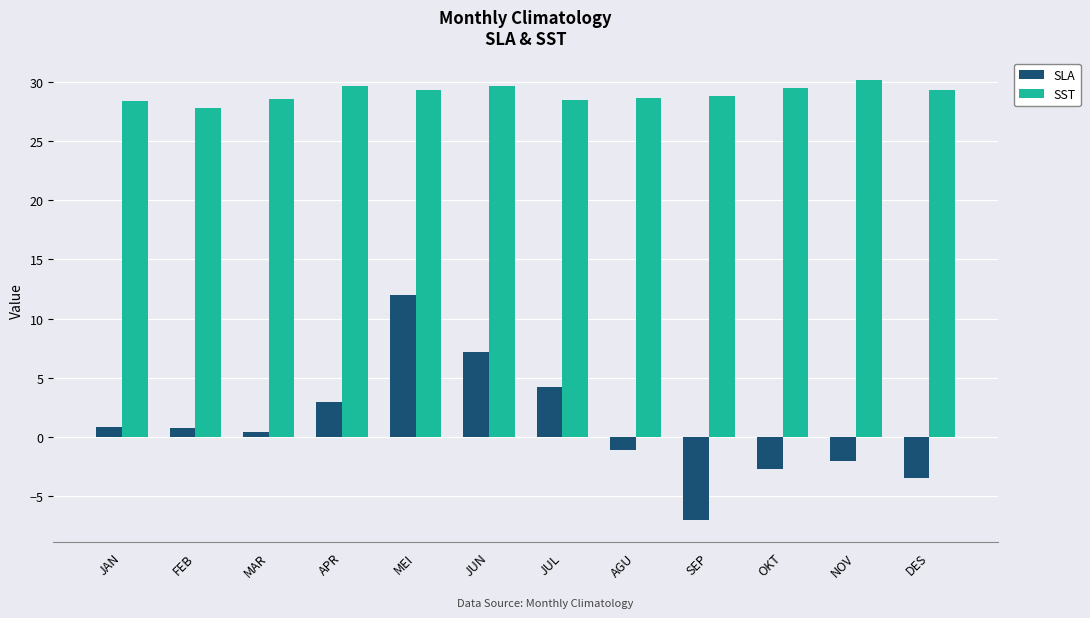

Is it true that SLA equals 17.8 at MEI?

False